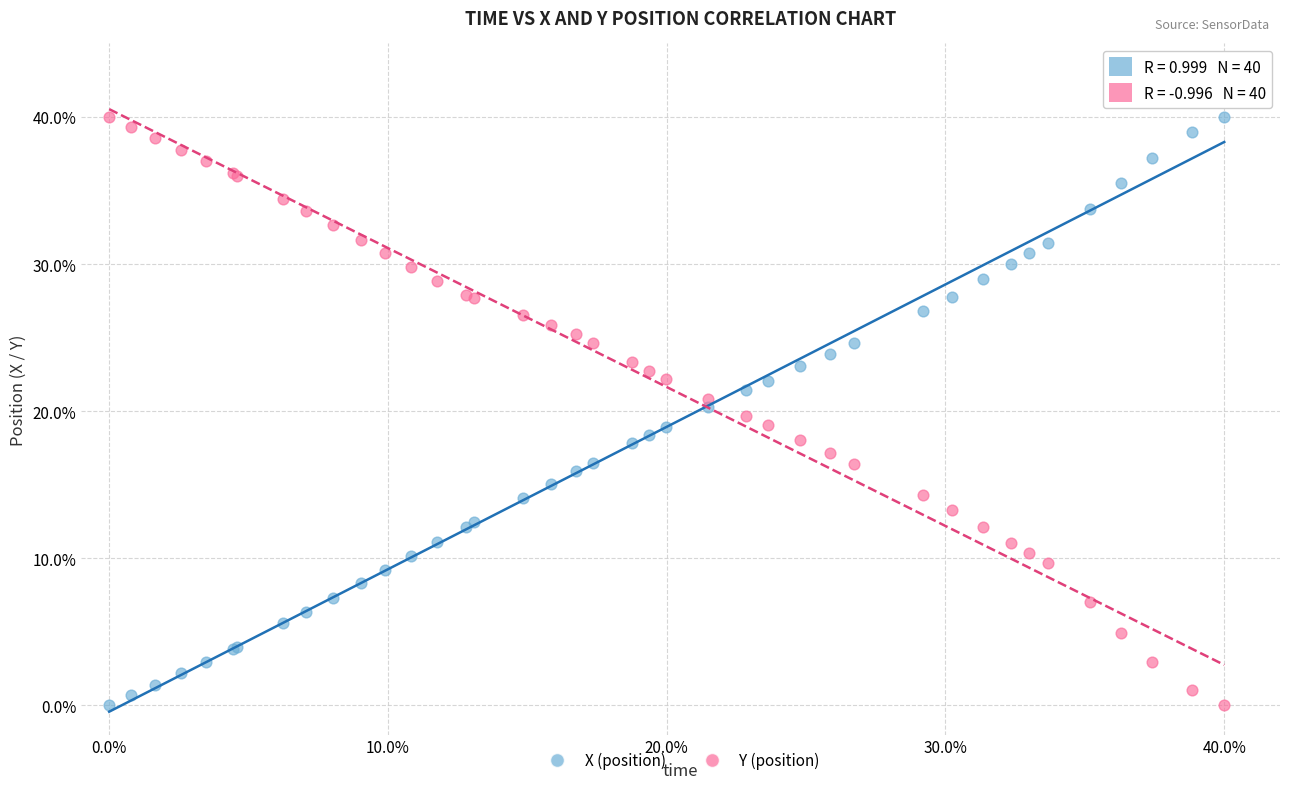

What is the X range (max minus min) for the scatter plot?

40.0